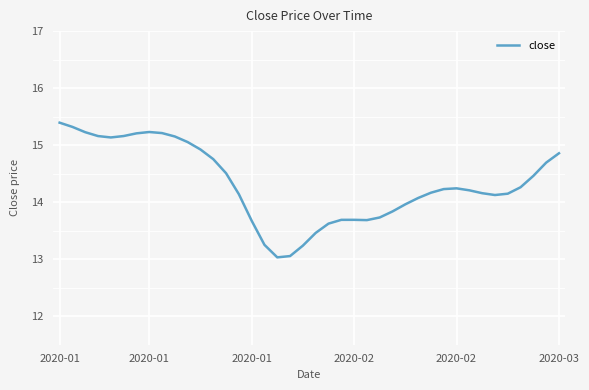

True or false: the data has more than 1 interior local peaks.

True